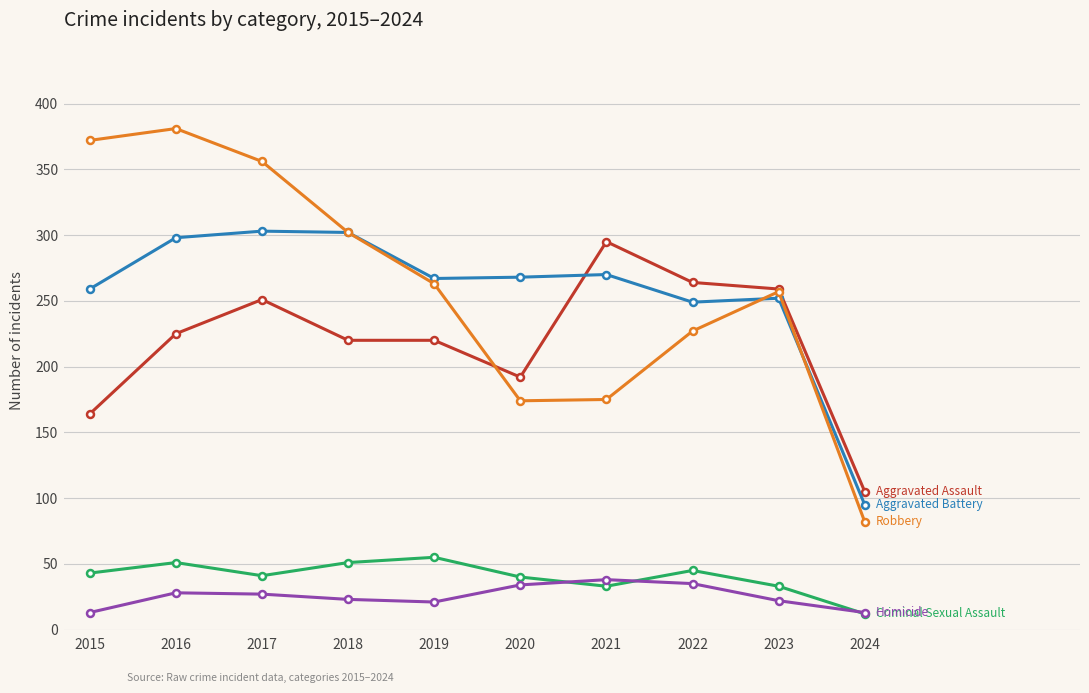

What is the total value across all series at 2015?

851